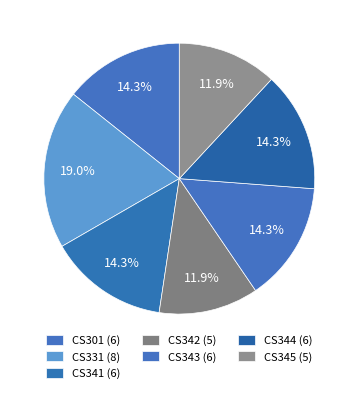

Does any single category account for the majority?

No